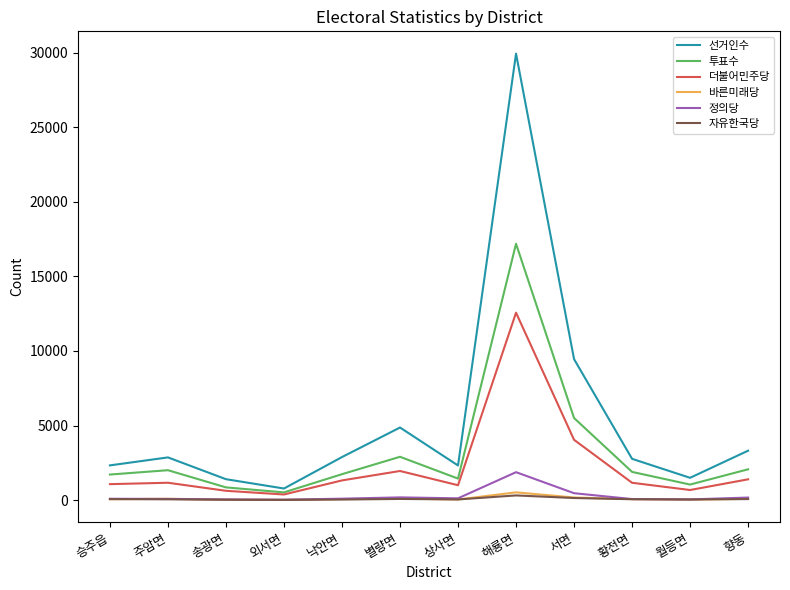

Which category has the highest value in the 선거인수 series?

해룡면